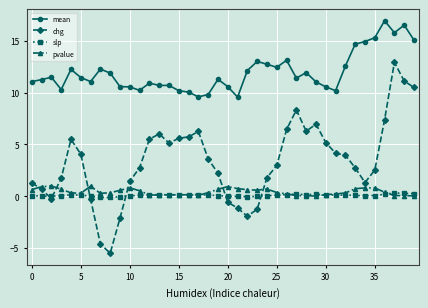

True or false: slp and mean intersect in this chart.

False